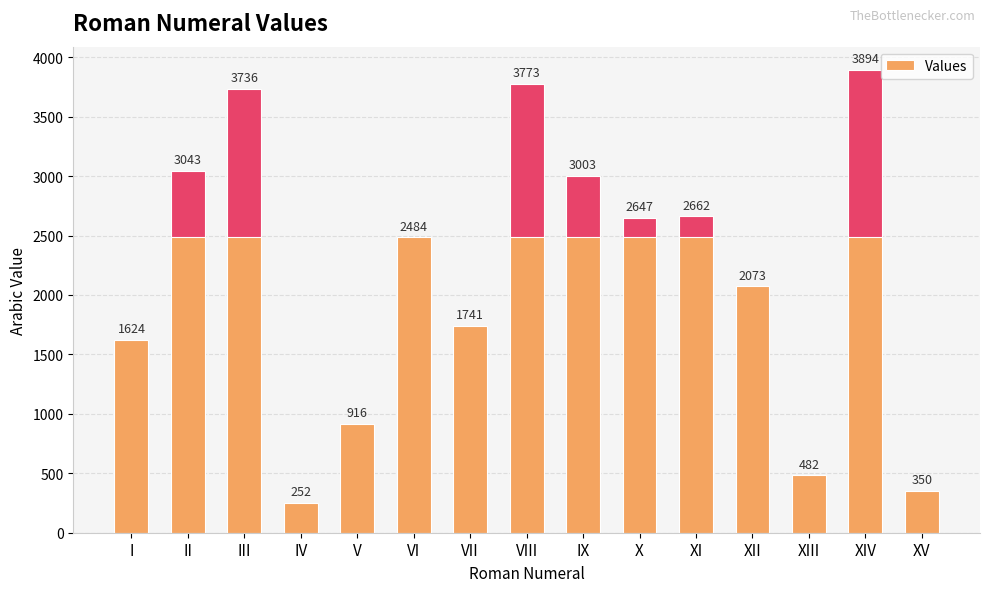

List the labels in order of value, smallest first.

IV, XV, XIII, V, I, VII, XII, VI, X, XI, IX, II, III, VIII, XIV